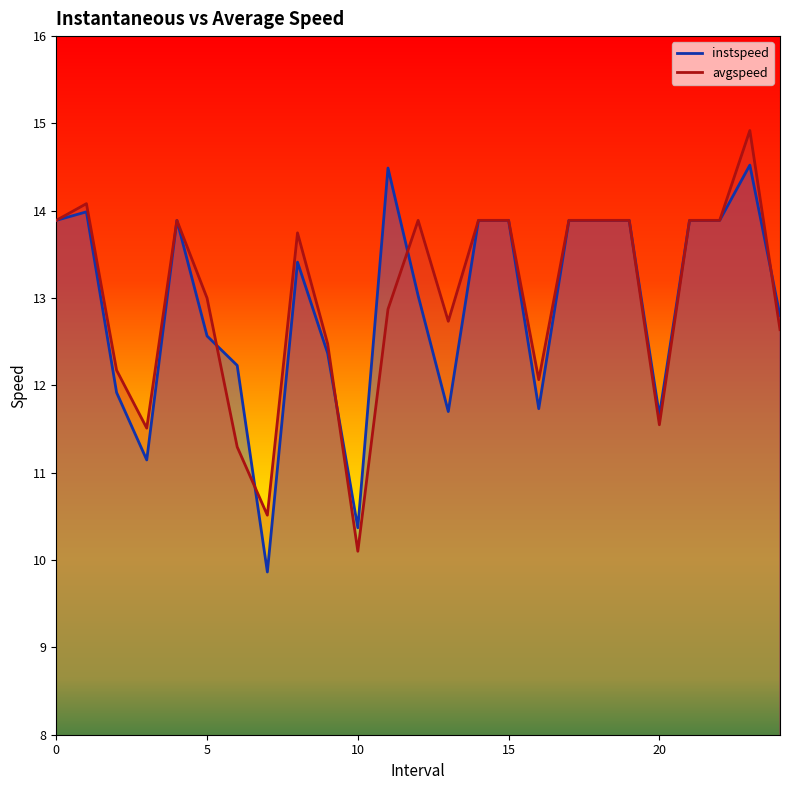

Is the value of avgspeed at 24.0 greater than the value of instspeed at 0?

No